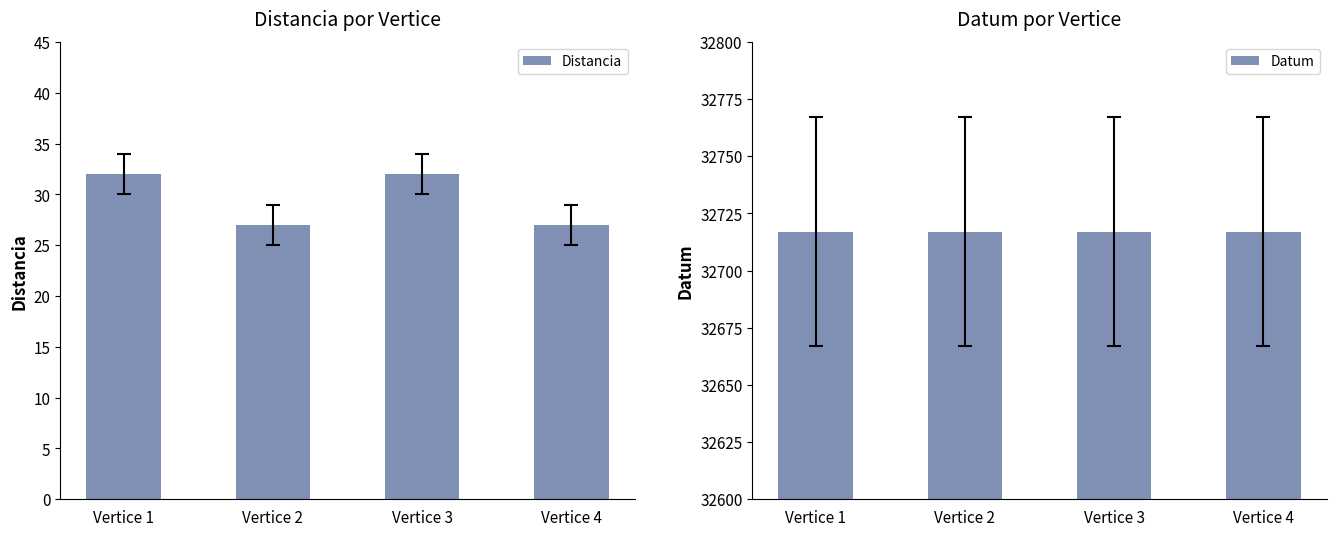

The value of Distancia at Vertice 2 is 36. True or false?

False